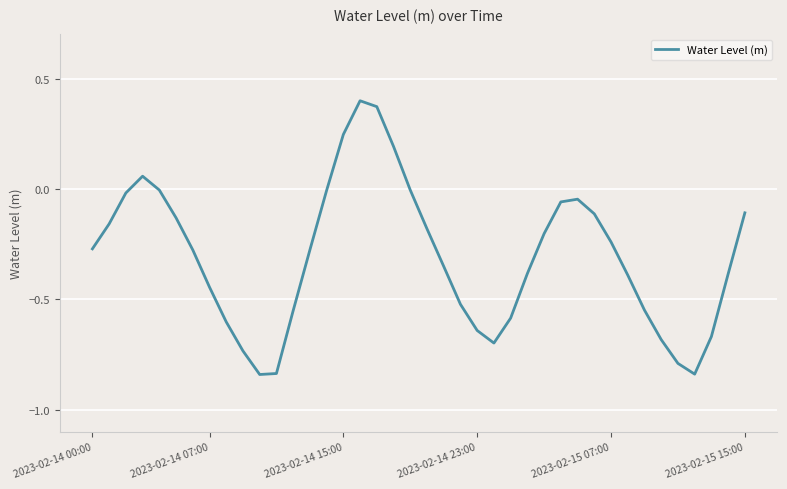

What is the difference between the maximum and minimum values?

1.2